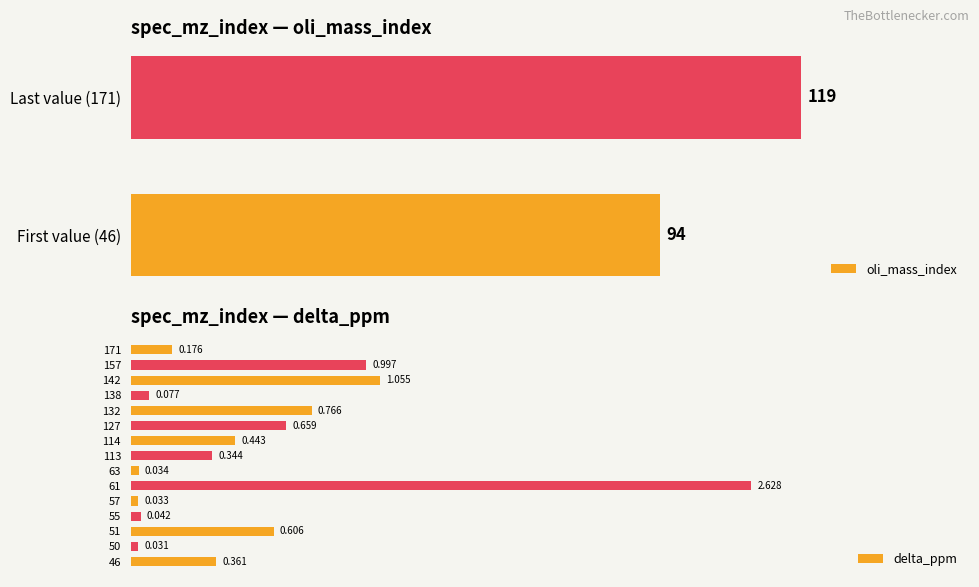

Reading right to left, list all the values displayed in this chart.

171=0.2	157=1.0	142=1.1	138=0.1	132=0.8	127=0.7	114=0.4	113=0.3	63=0.0	61=2.6	57=0.0	55=0.0	51=0.6	50=0.0	46=0.4